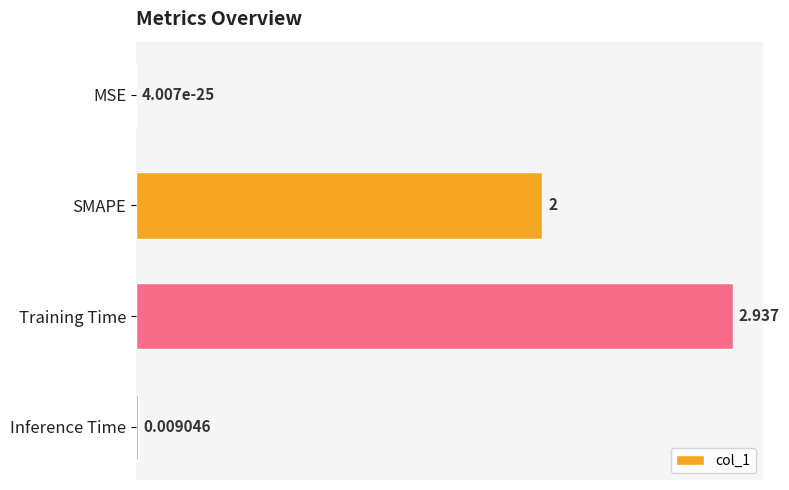

At which label is the value closest to 1?

Inference Time